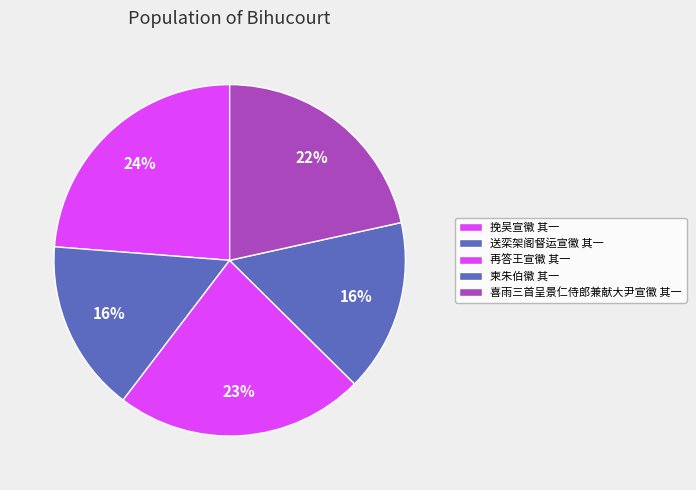

To the nearest percent, what is the combined percentage of 柬朱伯徽 其一 and 再答王宣徽 其一?

39%